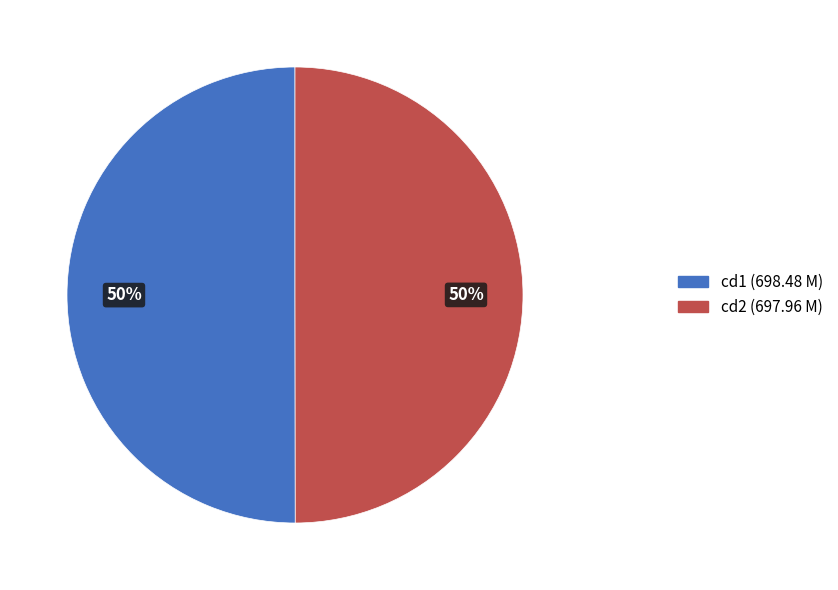

To the nearest percent, what is the average slice percentage?

50%